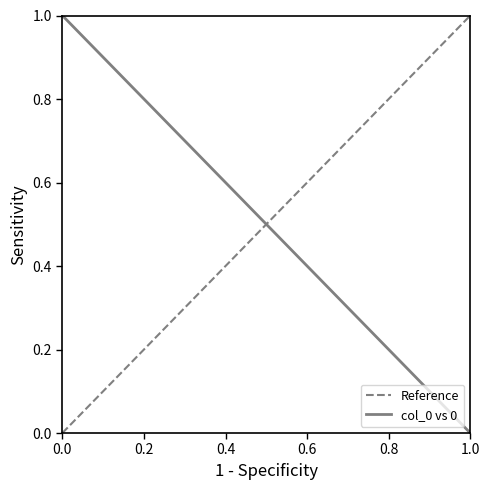

Between 0.0 and 1.0, which series saw the biggest shift?

Reference